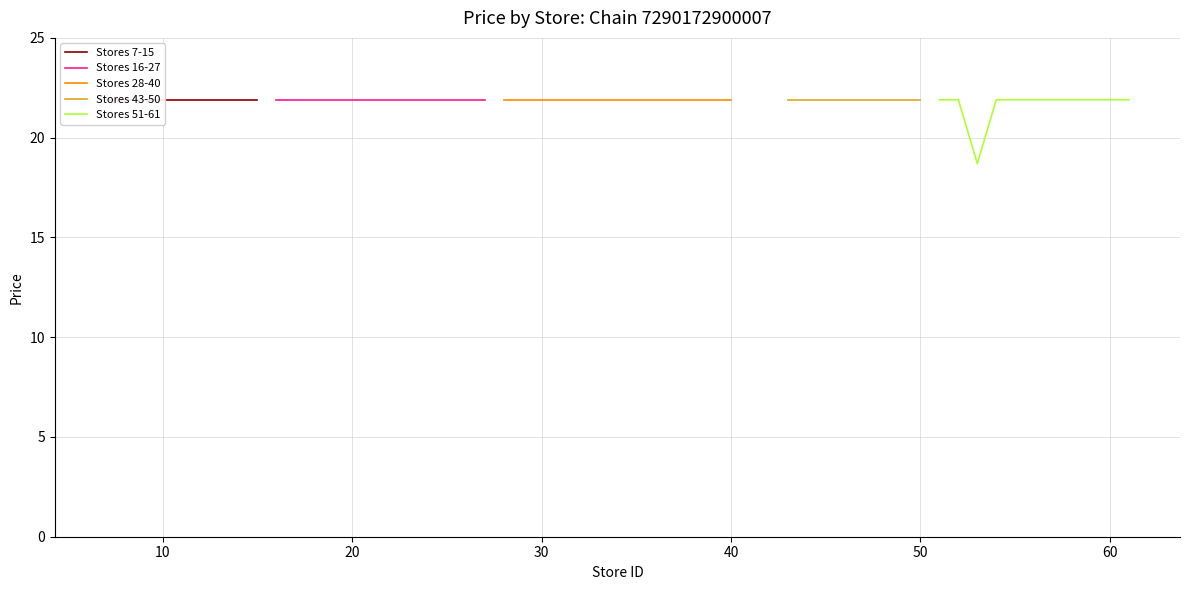

What is the maximum value for Stores 51-61?

21.9